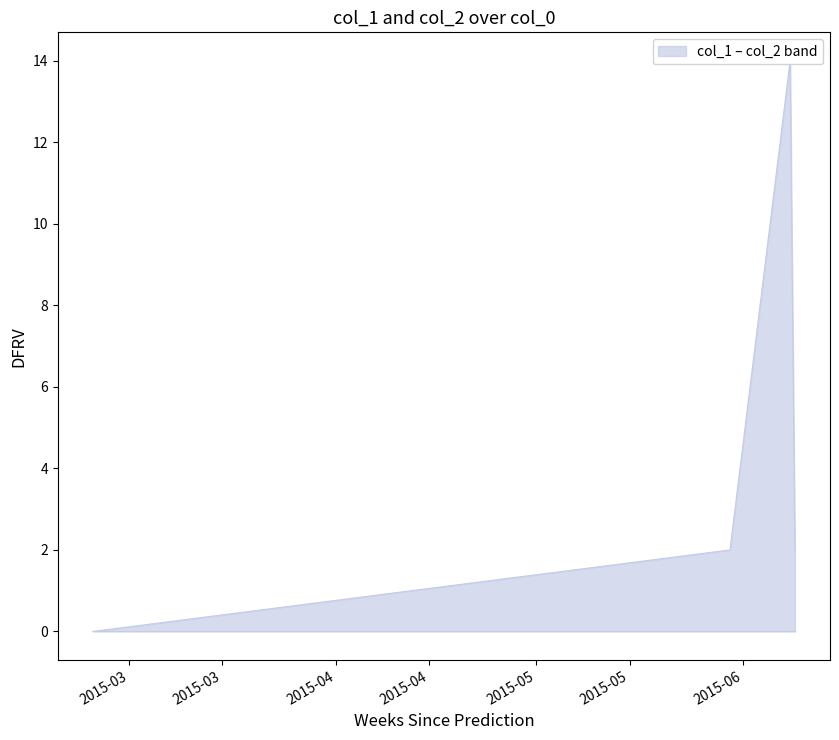

Is the value of col_2 at 2015-04 greater than the value of col_1 at 2015-04?

No